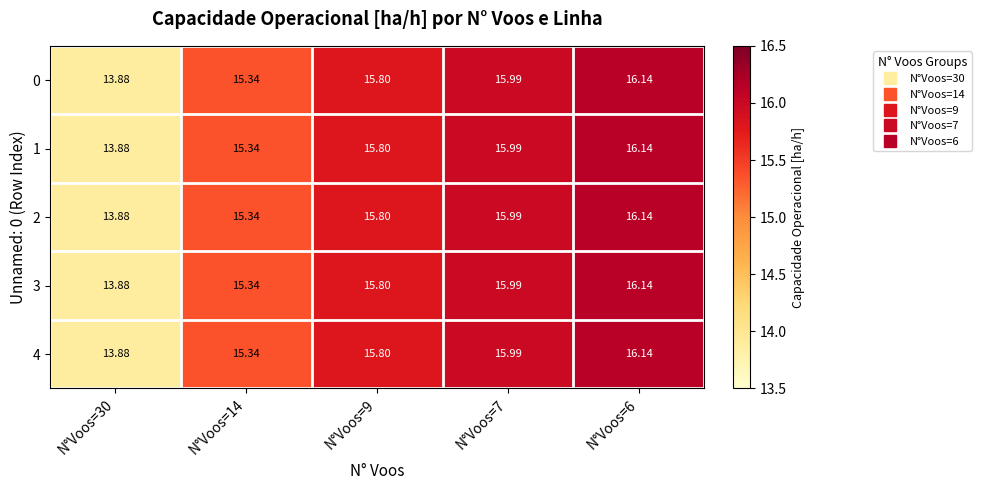

Is the value of 3 at N°Voos=7 greater than the value of 2 at N°Voos=30?

Yes